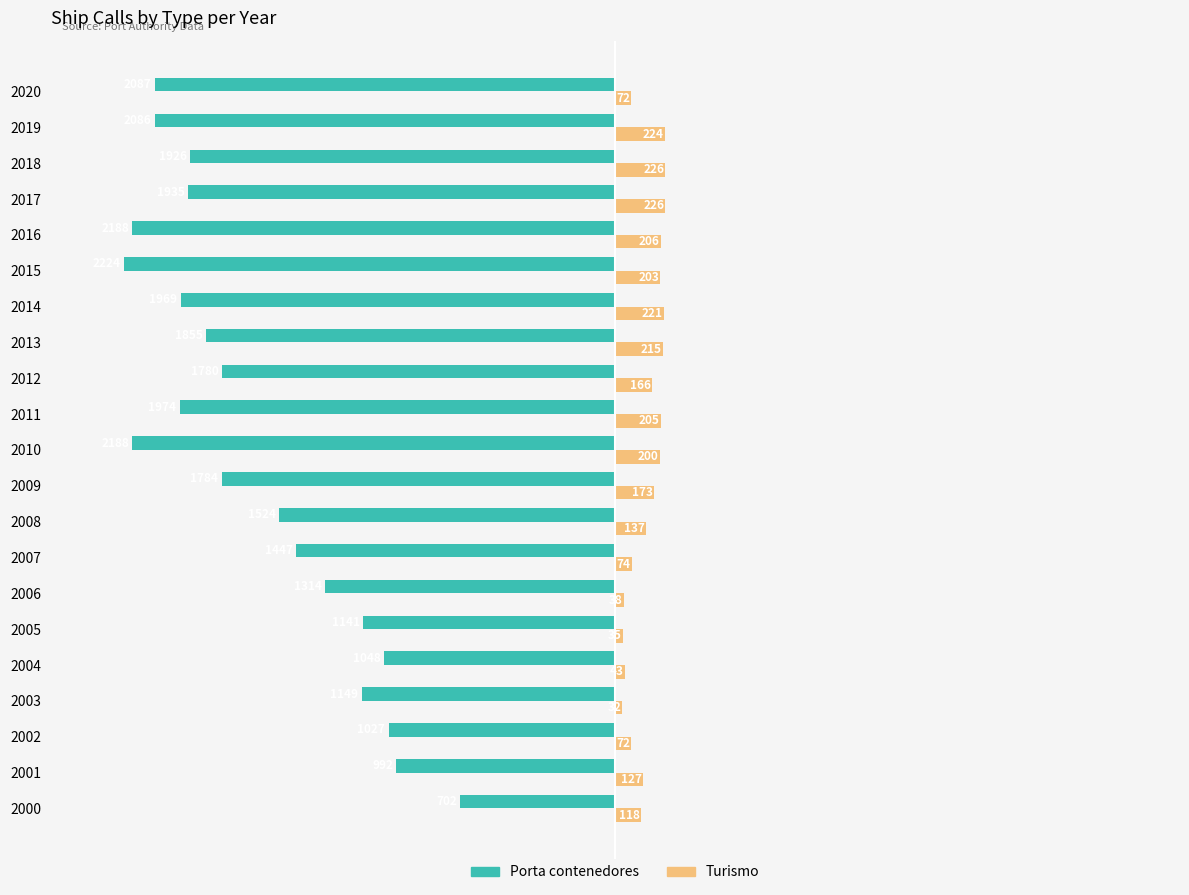

List the series in order of their overall mean, lowest first.

Porta contenedores, Turismo